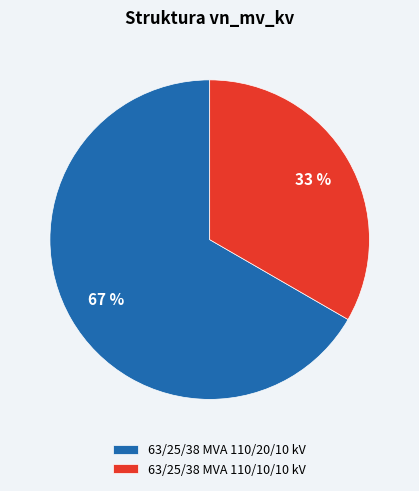

To the nearest percent, what portion does 63/25/38 MVA 110/10/10 kV represent?

33%